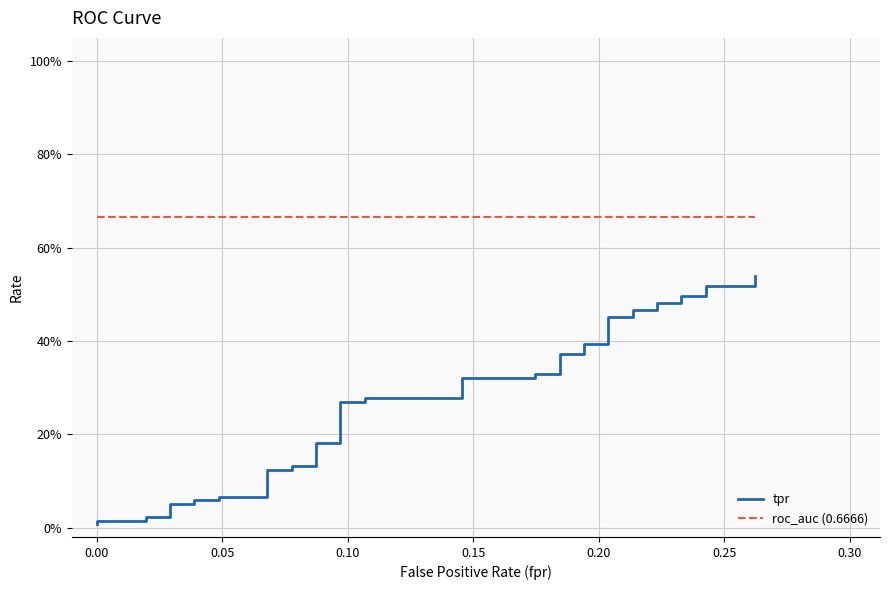

Reading left to right, transcribe all the data shown in this chart.

tpr: 0.0	0.0	0.0	0.0	0.0	0.1	0.1	0.1	0.1	0.1	0.1	0.1	0.1	0.1	0.1	0.2	0.2	0.3	0.3	0.3	0.3	0.3	0.3	0.3	0.3	0.4	0.4	0.4	0.4	0.5	0.5	0.5	0.5	0.5	0.5	0.5	0.5	0.5	0.5	0.5
roc_auc (0.6666): 0.7	0.7	0.7	0.7	0.7	0.7	0.7	0.7	0.7	0.7	0.7	0.7	0.7	0.7	0.7	0.7	0.7	0.7	0.7	0.7	0.7	0.7	0.7	0.7	0.7	0.7	0.7	0.7	0.7	0.7	0.7	0.7	0.7	0.7	0.7	0.7	0.7	0.7	0.7	0.7